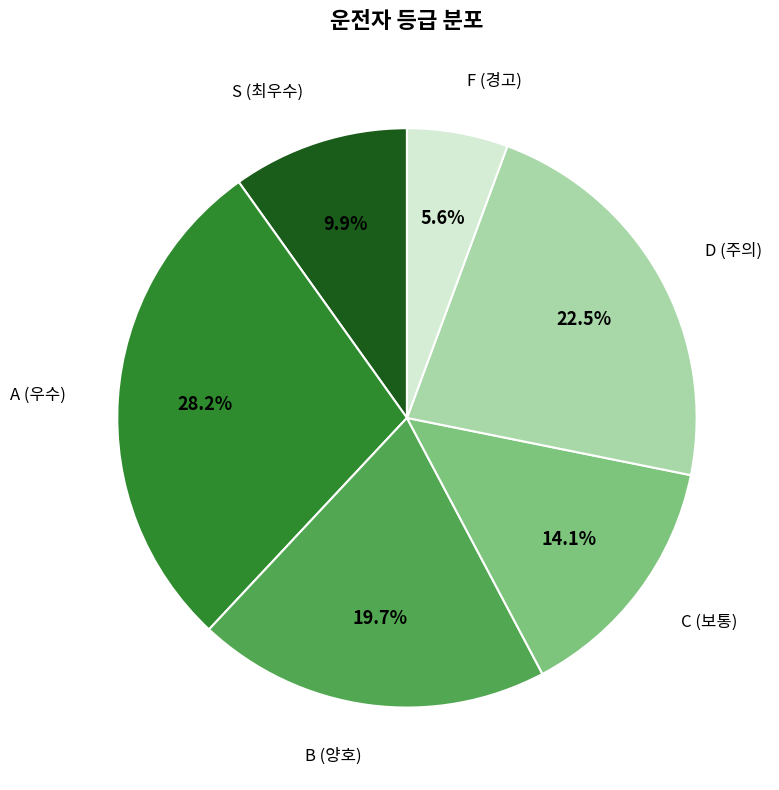

What portion of the pie excludes F (경고)?

94.4%